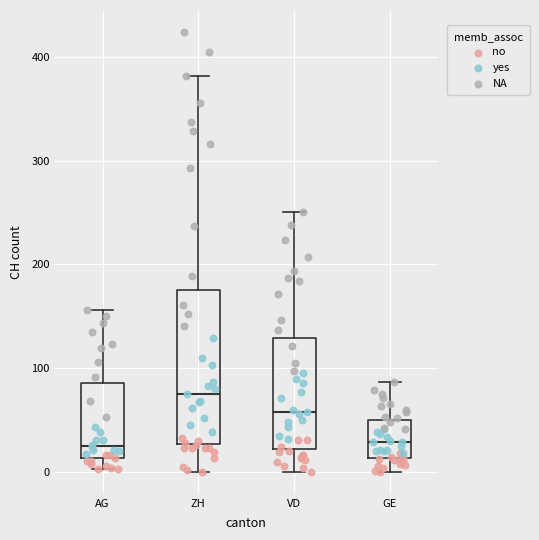

Reading left to right, read every box against the y-axis: the position of its median line, the range the box covers, and the ends of its whiskers. The values are not printed on the chart, so give them approximately, as read against the axis.

AG: median 30, box 10 to 90, whiskers 0 to 160
ZH: median 80, box 30 to 180, whiskers 0 to 380
VD: median 60, box 20 to 130, whiskers 0 to 250
GE: median 30, box 10 to 50, whiskers 0 to 90